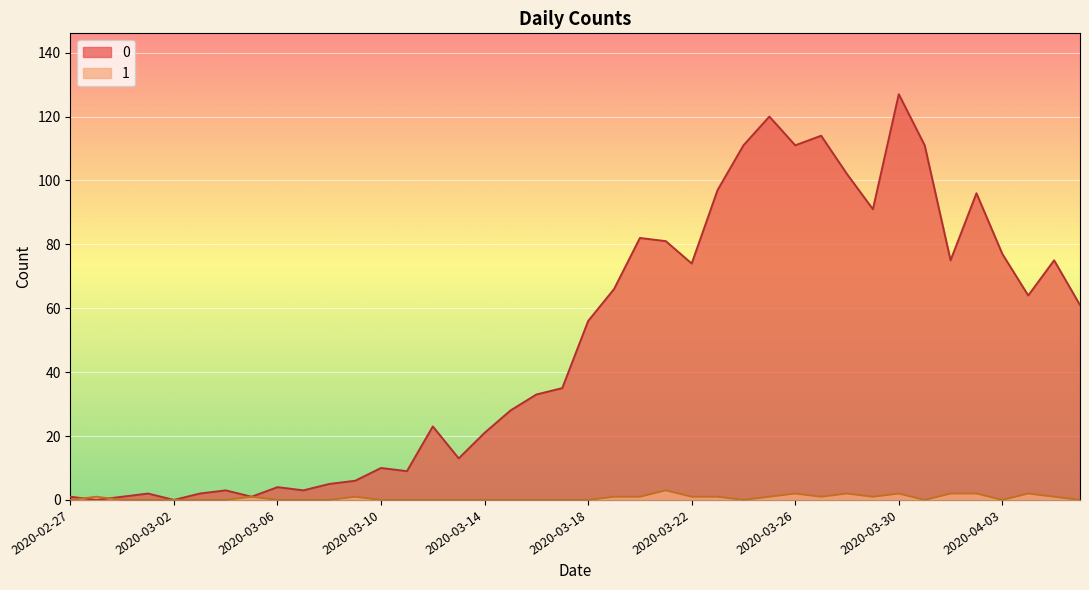

True or false: 0 has a value of 35 at 2020-03-14.

False